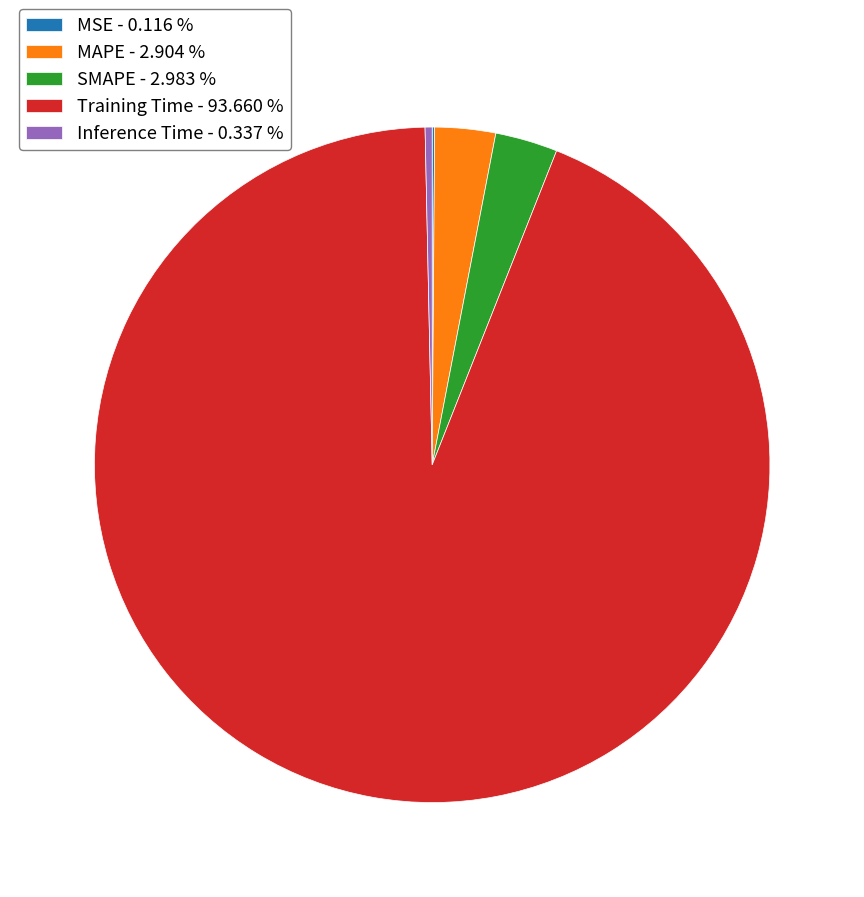

Combined, do Training Time - 93.660 % and MAPE - 2.904 % account for over 50%?

Yes